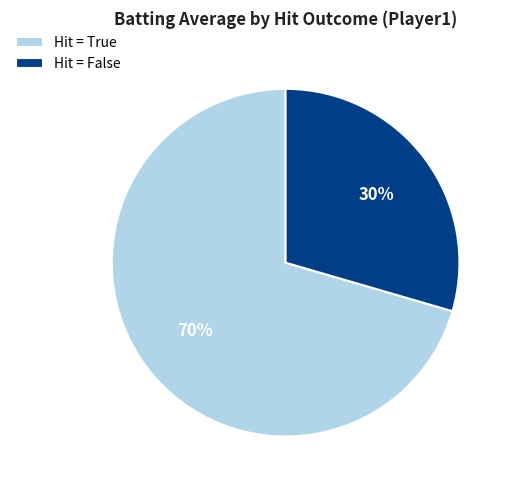

Is the sum of Hit = True and Hit = False greater than half?

Yes